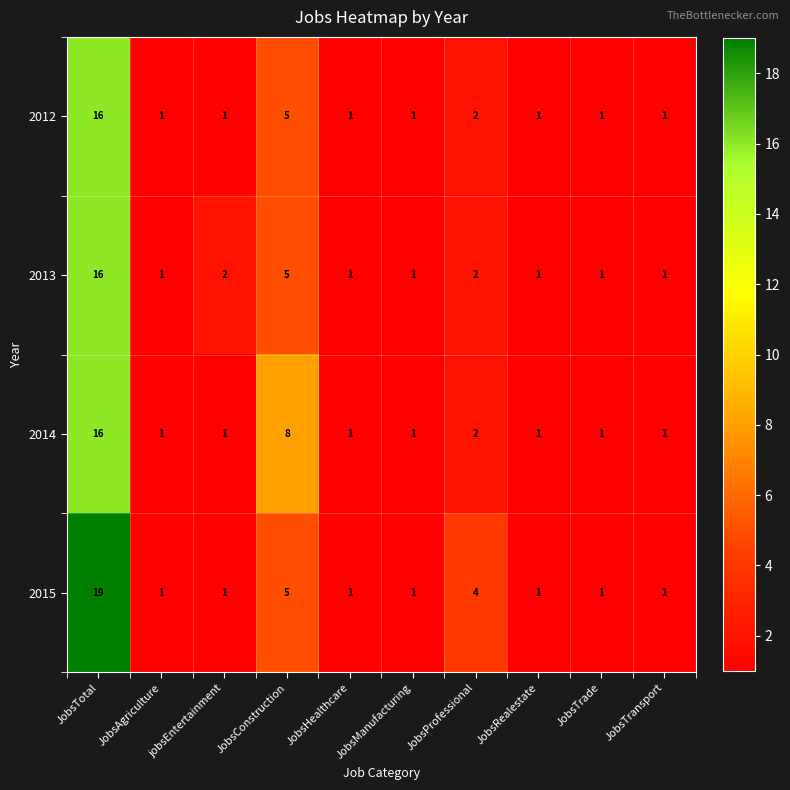

At which label is 2012 closest to 8?

JobsConstruction